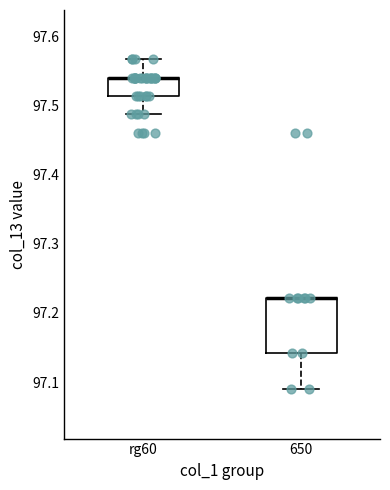

Where does the lower whisker of the box for rg60 end on the y-axis? The values are not printed on the chart, so give them approximately, as read against the axis.

97.49